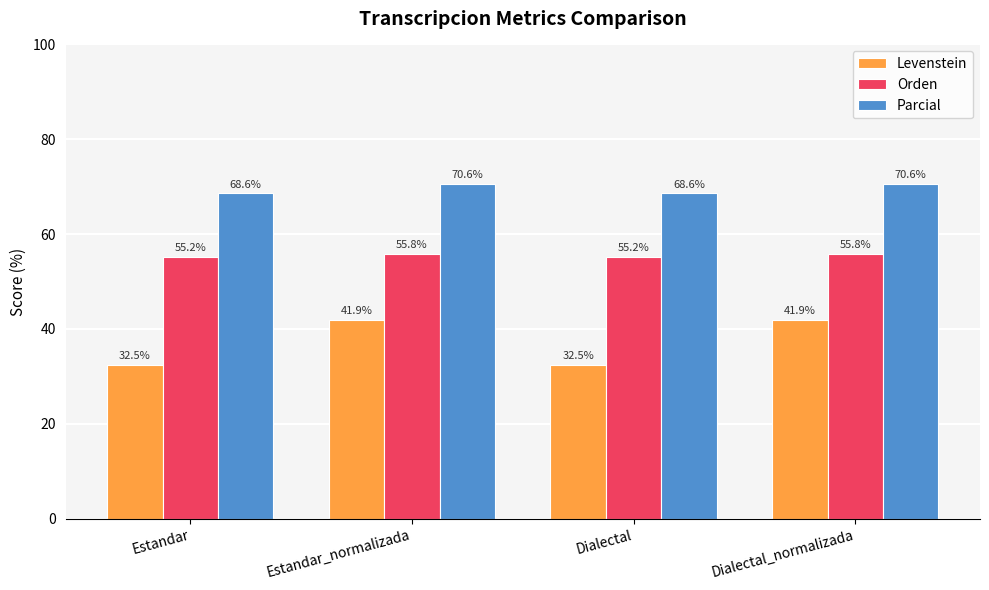

What is the label of the 2nd bar from the right?

Dialectal